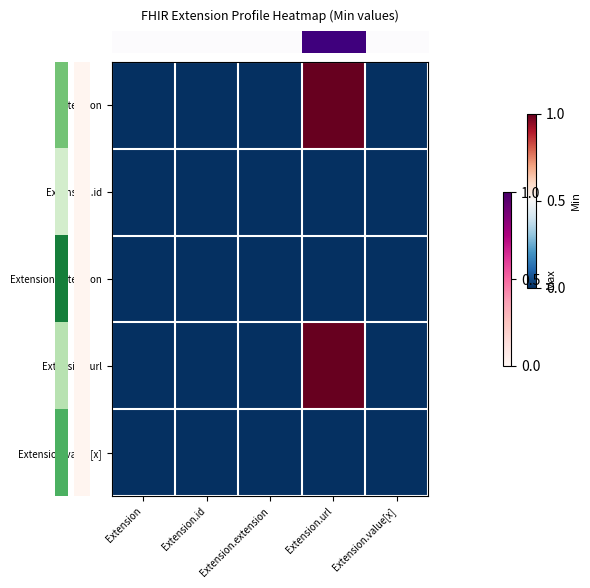

How many categories are shown in the chart?

5